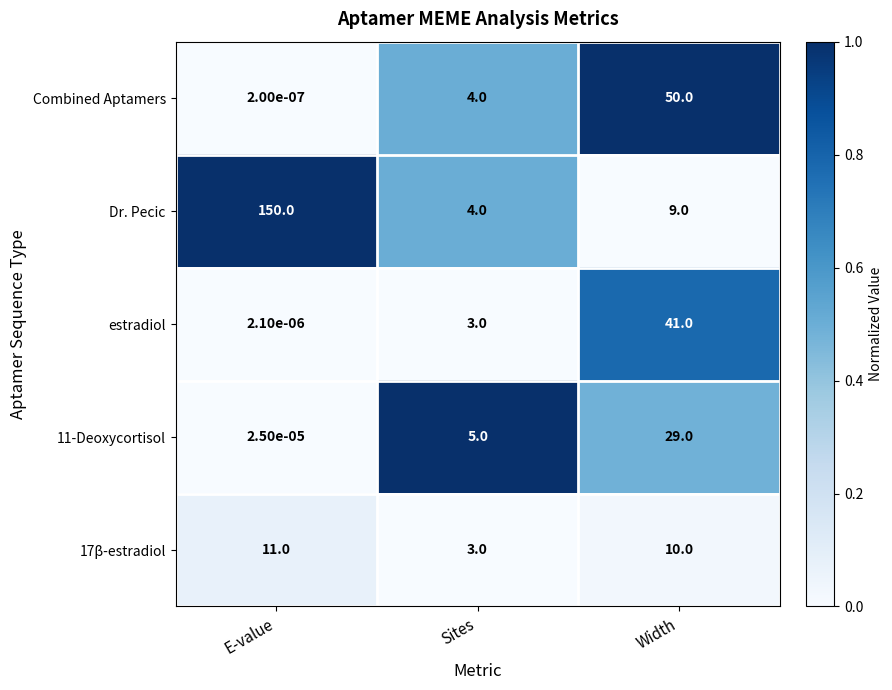

Which series changed the most between E-value and Sites?

Dr. Pecic